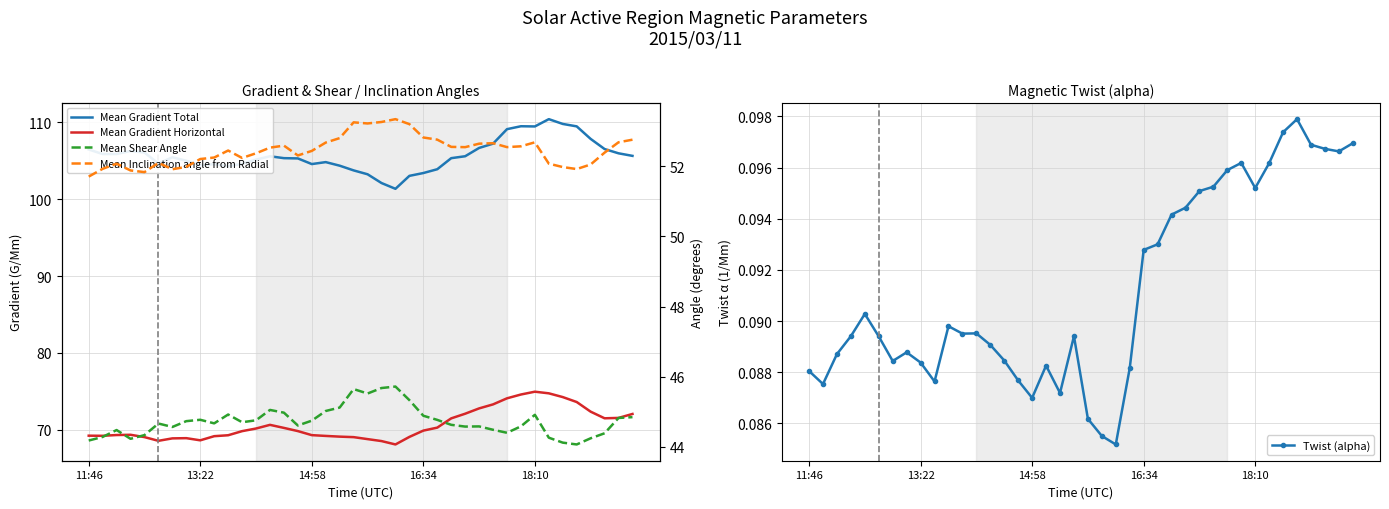

True or false: Twist (alpha) has more than 2 points higher than both neighbors.

True